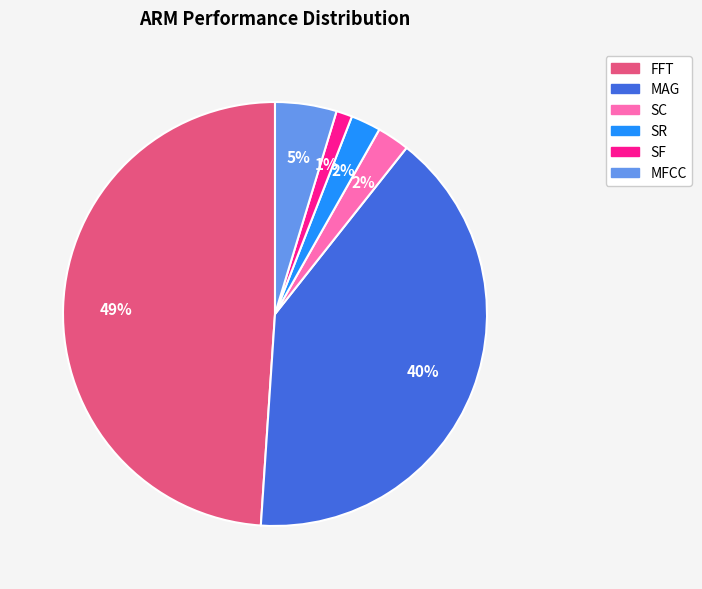

To the nearest percent, what is the average slice percentage?

17%